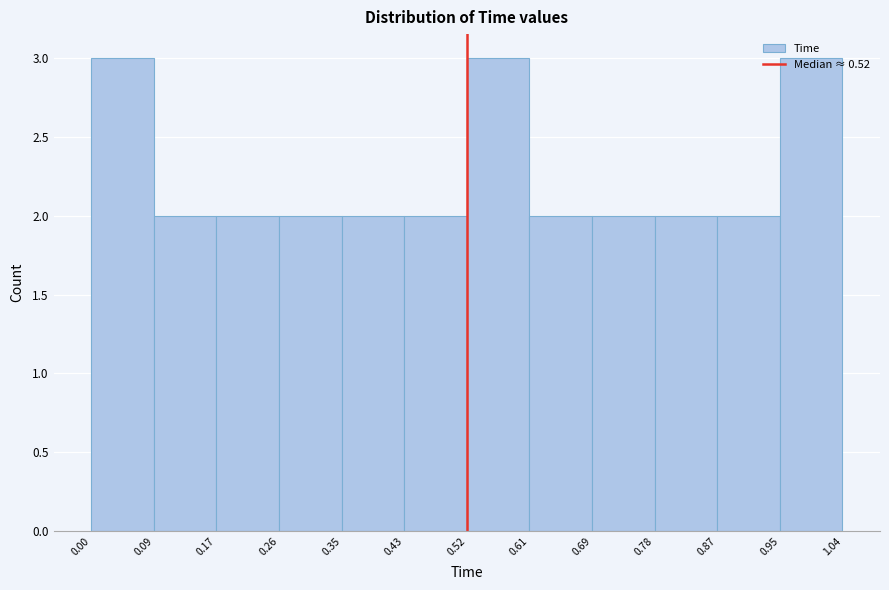

What is the height of the bar covering 0.87 to 0.95 on the x-axis? The values are not printed on the chart, so give them approximately, as read against the axis.

2